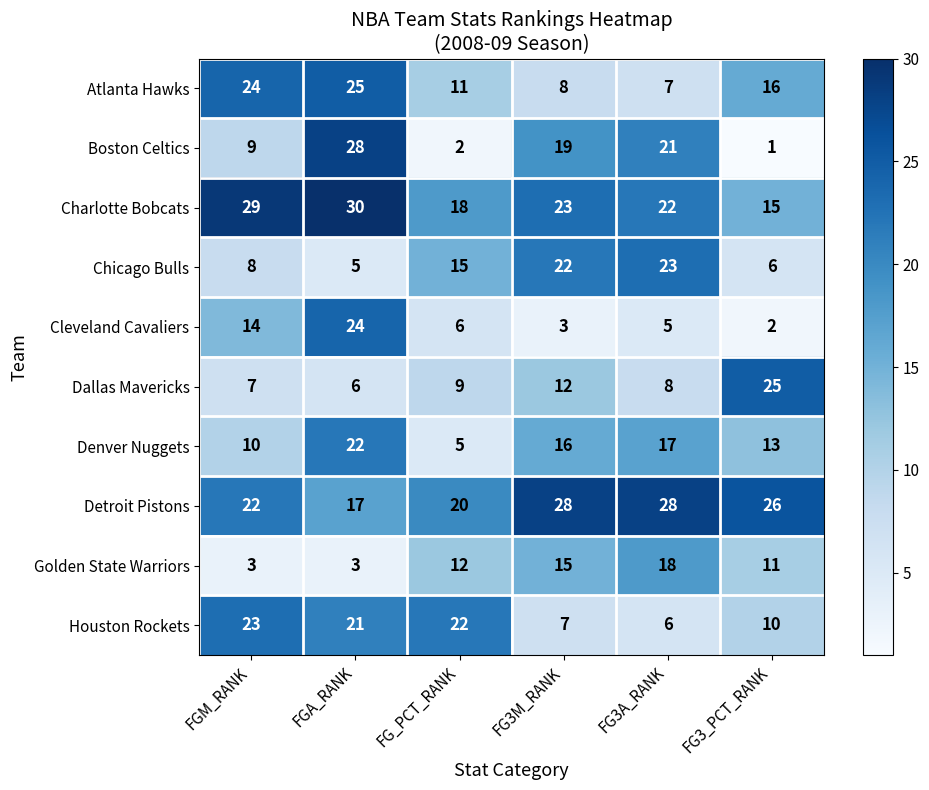

What is the difference between the maximum and second lowest values in the Golden State Warriors series?

15